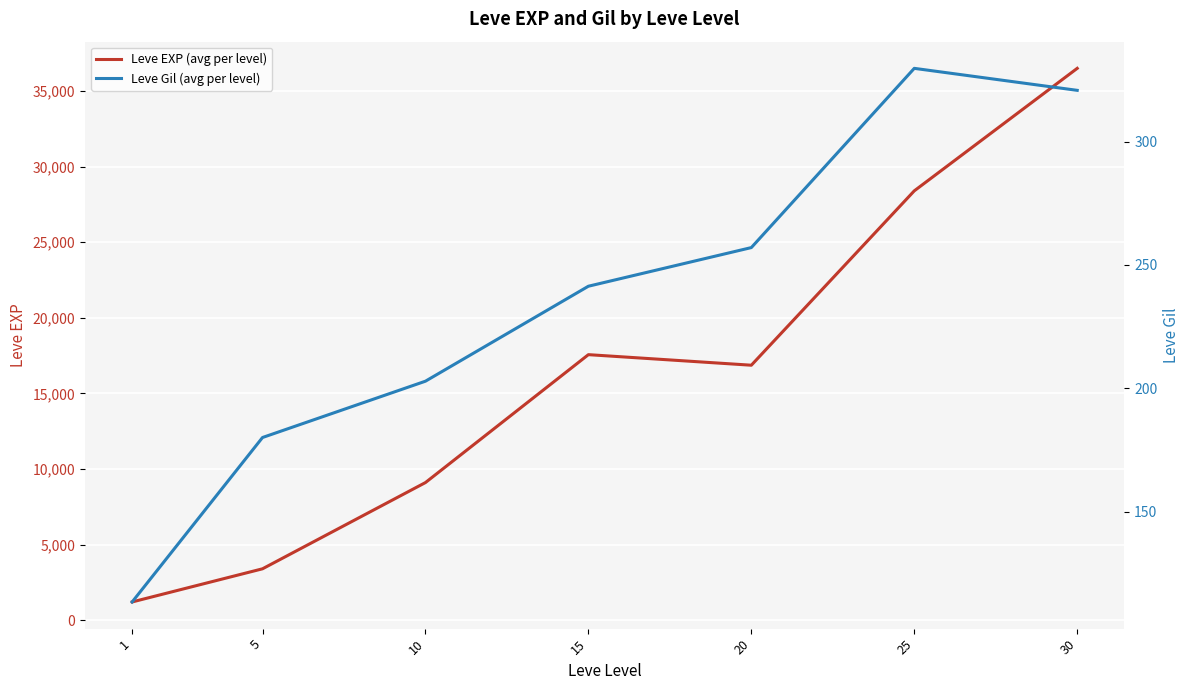

Which category has the highest value across all series?

30